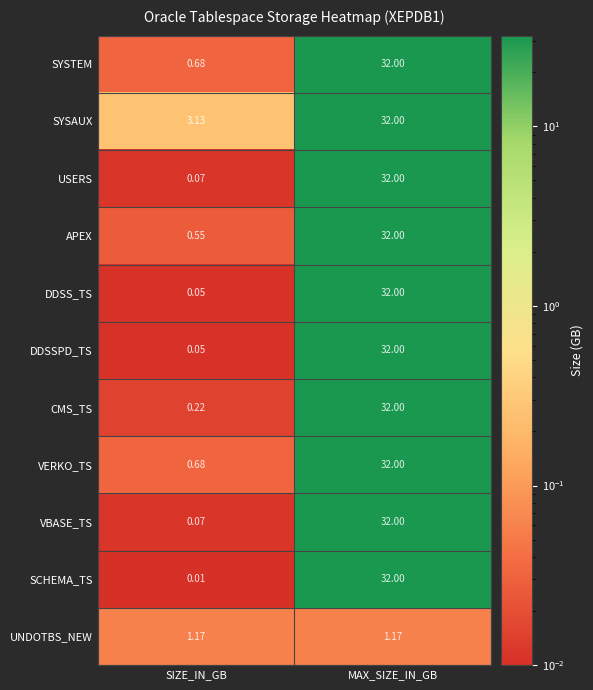

At which category is the sum across all series the highest?

MAX_SIZE_IN_GB